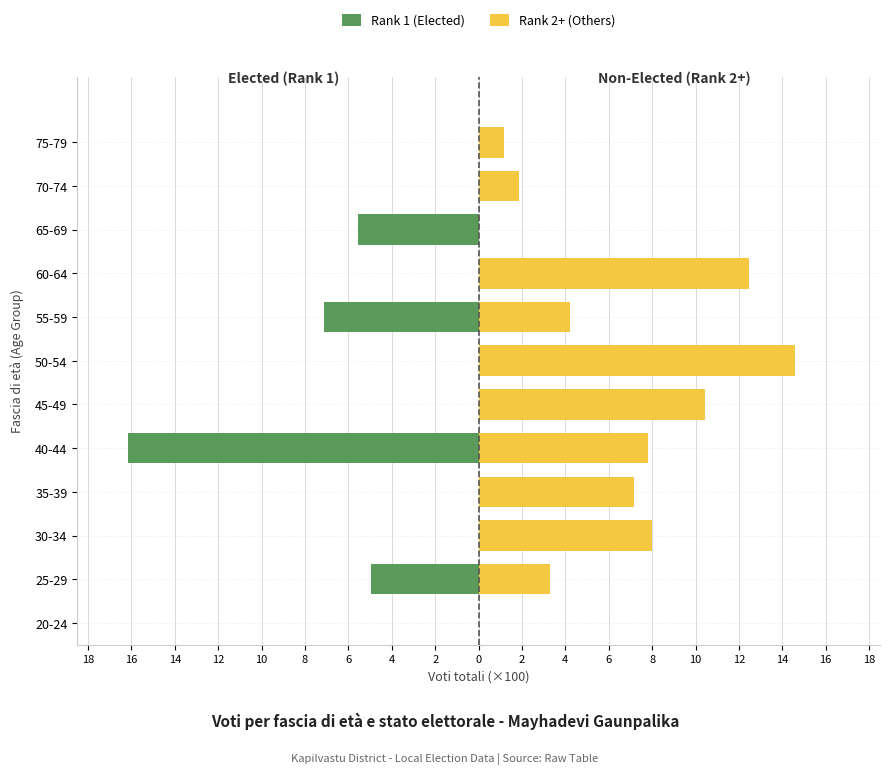

How many bars are there in each group?

2